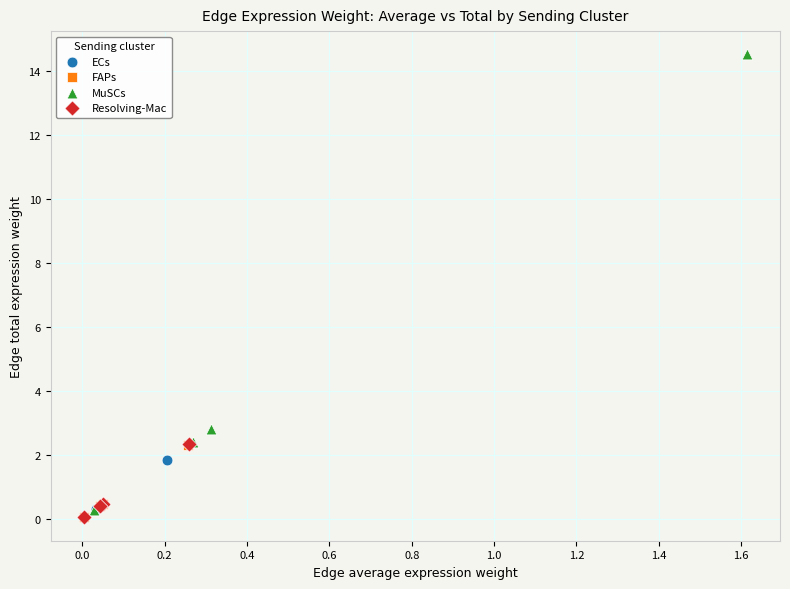

Which series has the widest spread of Y values?

MuSCs